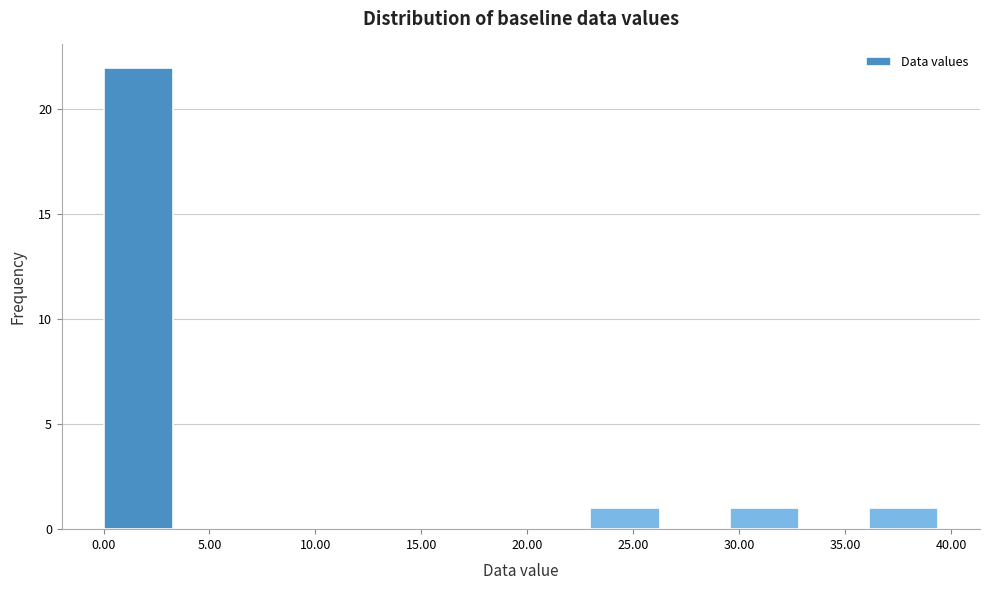

How tall is the bar that spans 23.0 to 26.5 on the x-axis? Neither the bar edges nor the heights are printed on the chart, so give them approximately, as read against the axes.

1